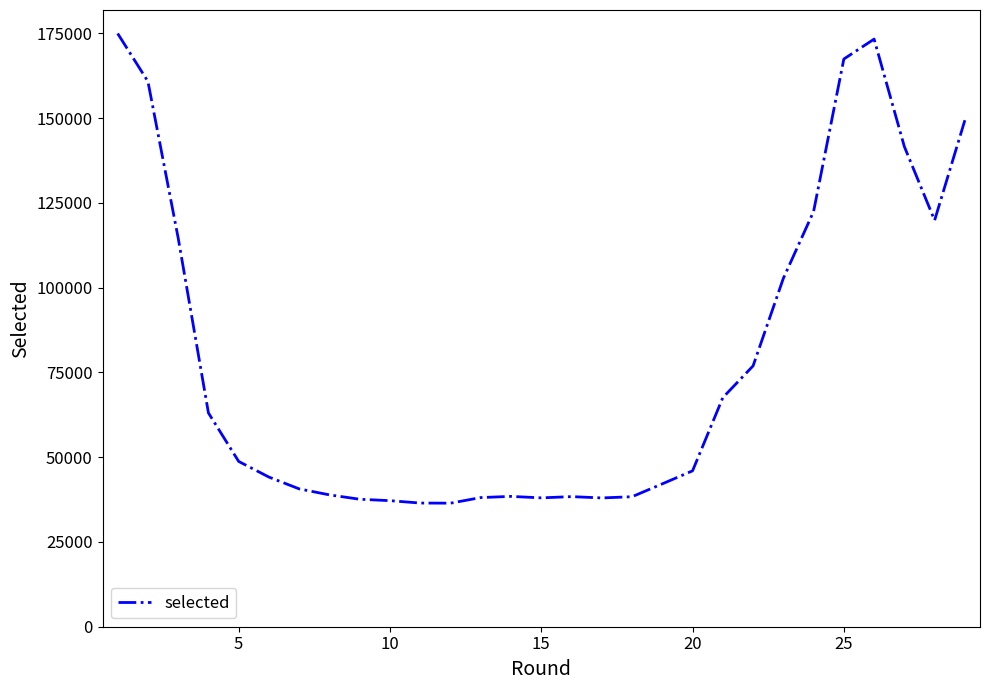

What is the minimum value shown in the chart?

36437